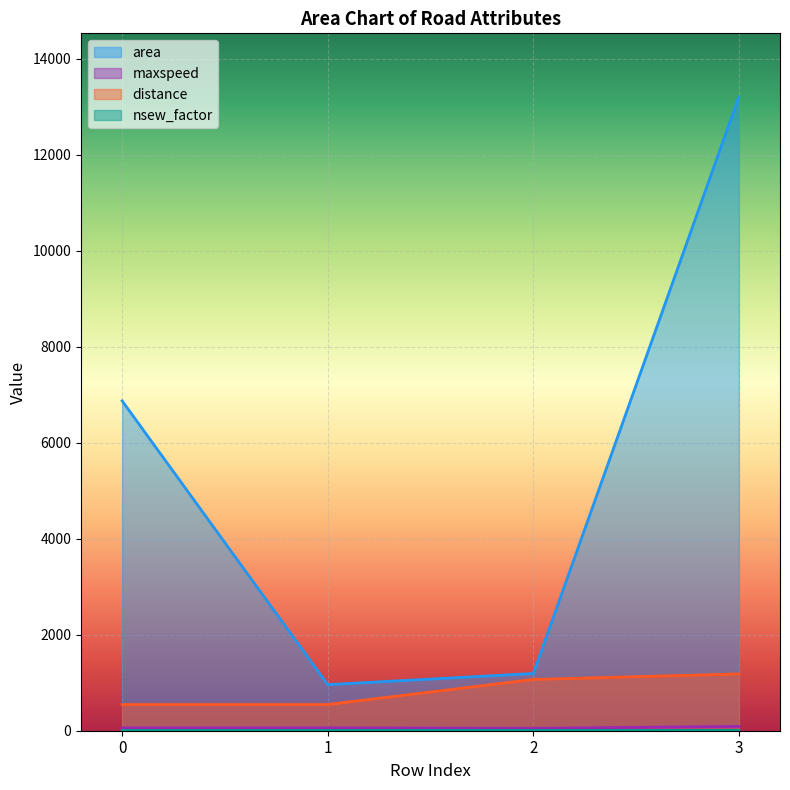

Does the chart display data point markers on the line(s)?

No